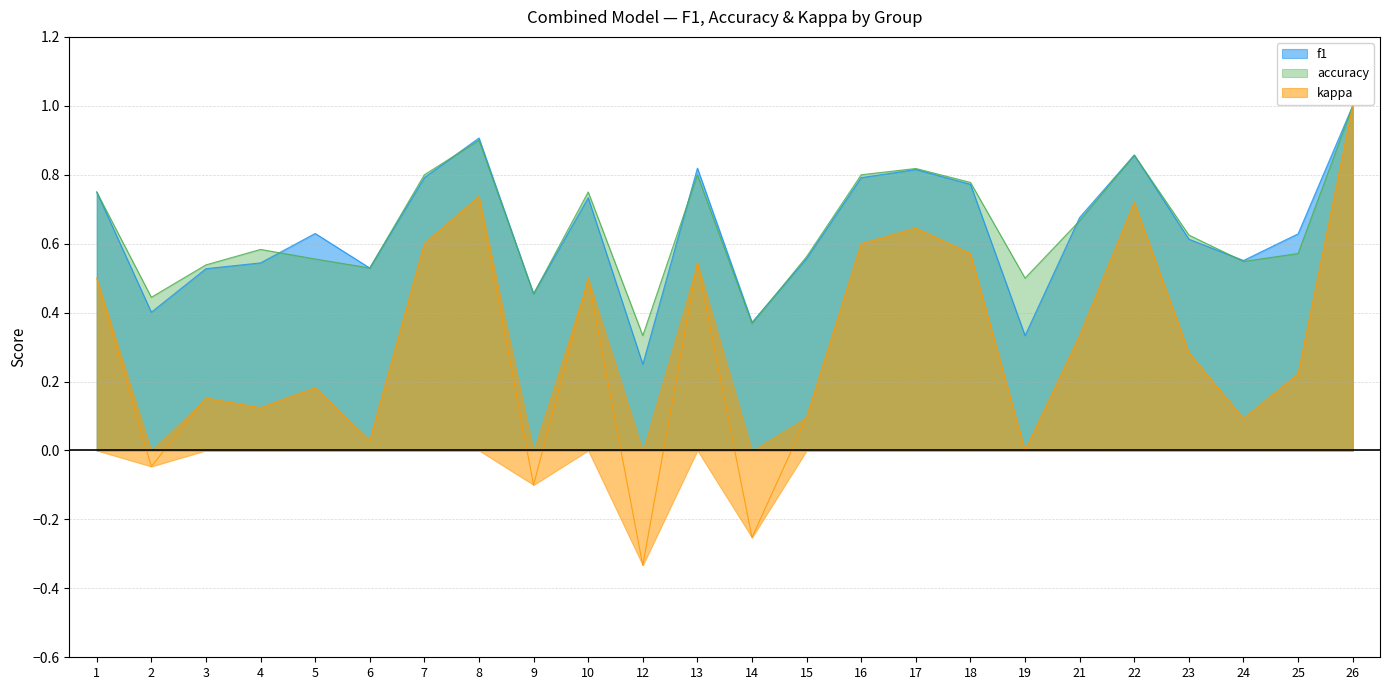

True or false: f1 and kappa intersect in this chart.

False